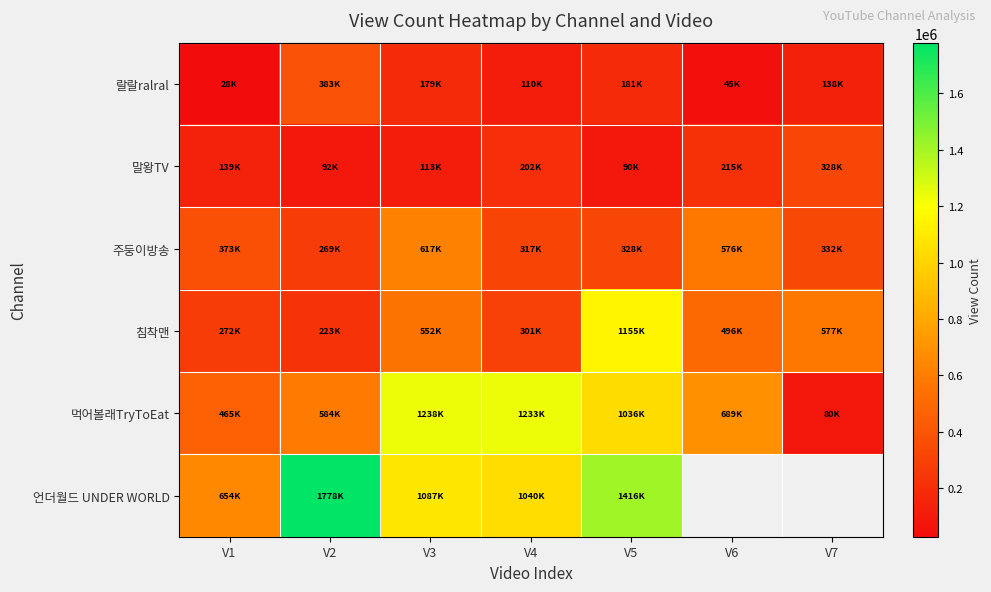

Which series has the widest spread of values?

먹어볼래TryToEat